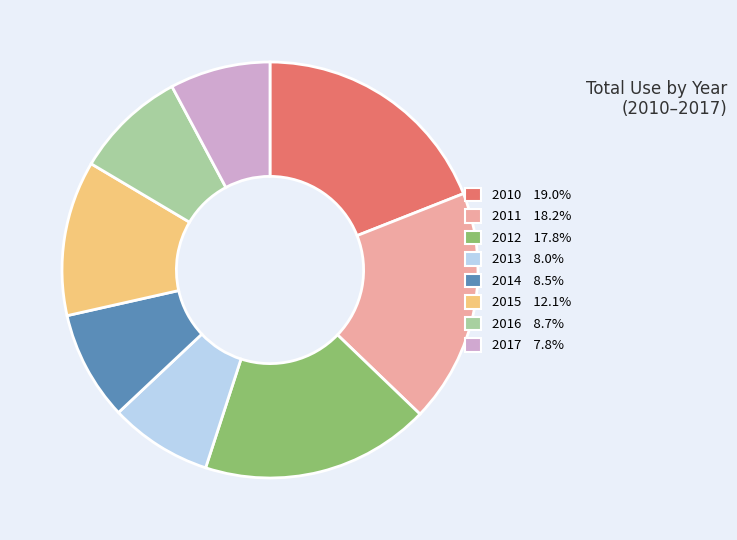

Which has a higher value, 2015 or 2017?

2015